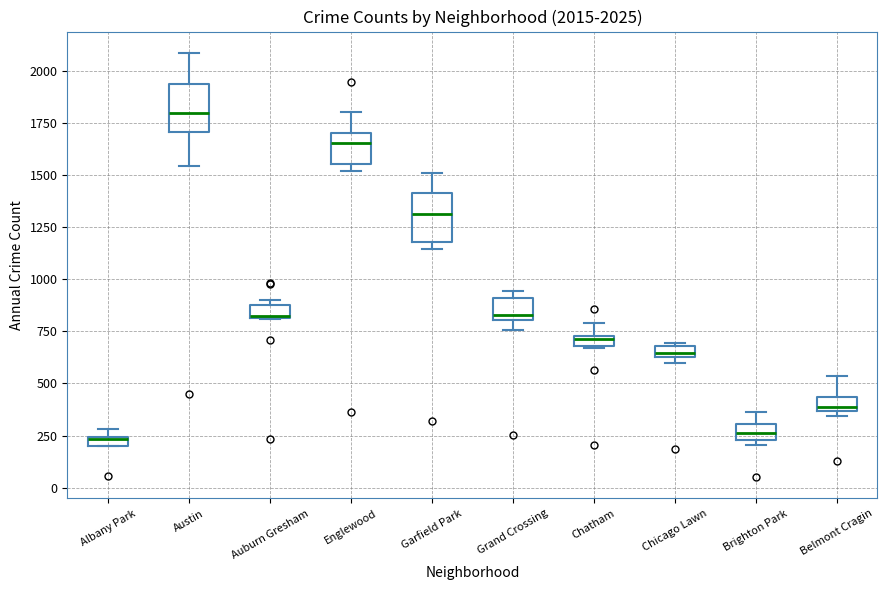

Which box's median line is the highest?

Austin